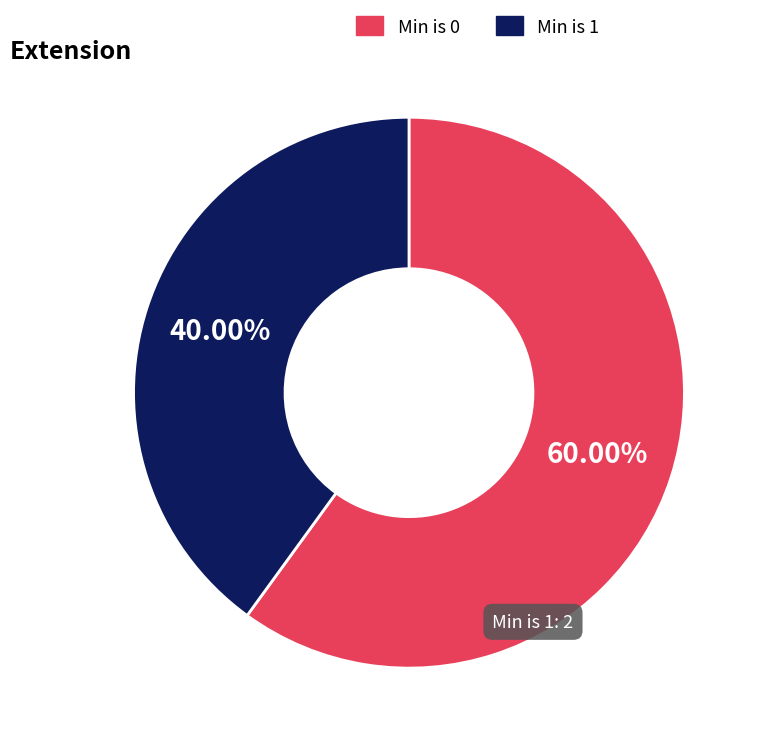

Count the number of slices in the pie.

2